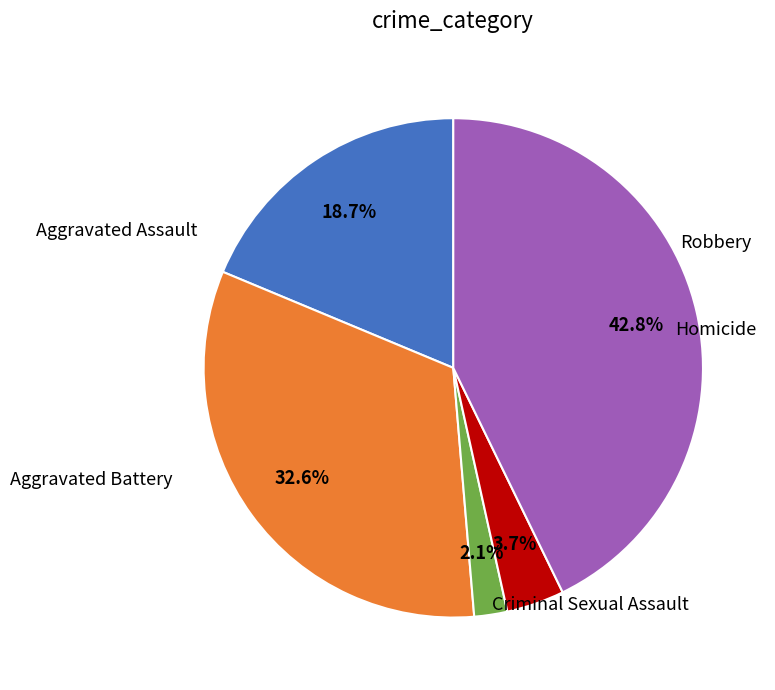

What percentage is the Aggravated Assault slice, to the nearest percent?

19%